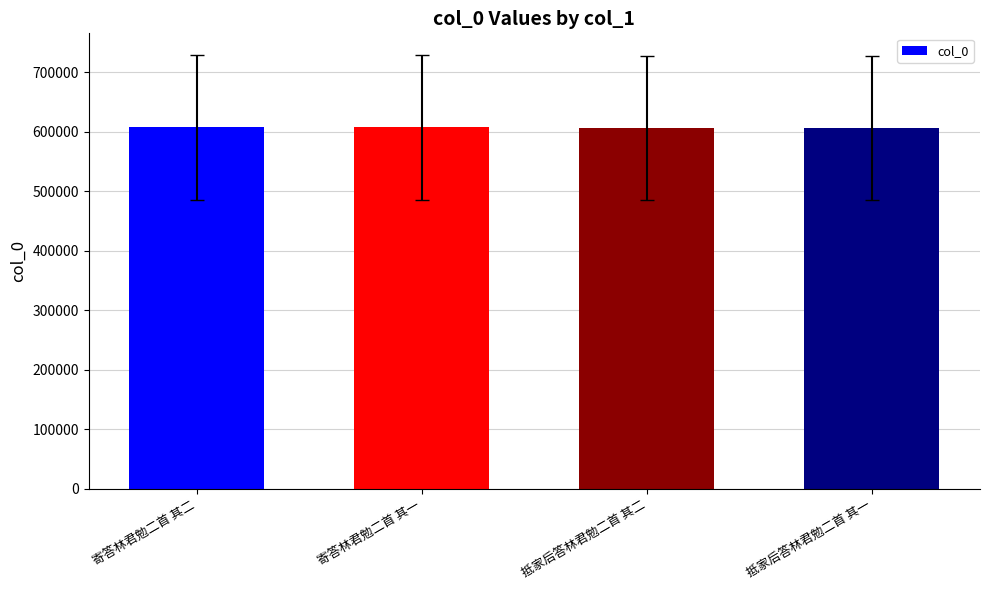

What is the sum of the values at 寄答林君勉二首 其二 and 抵家后答林君勉二首 其一?

1213342